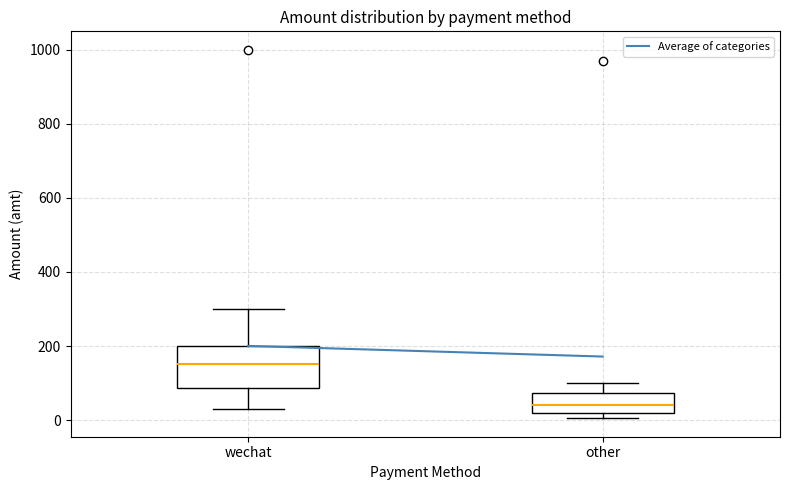

Which box is the tallest, from its lower edge to its upper edge?

wechat